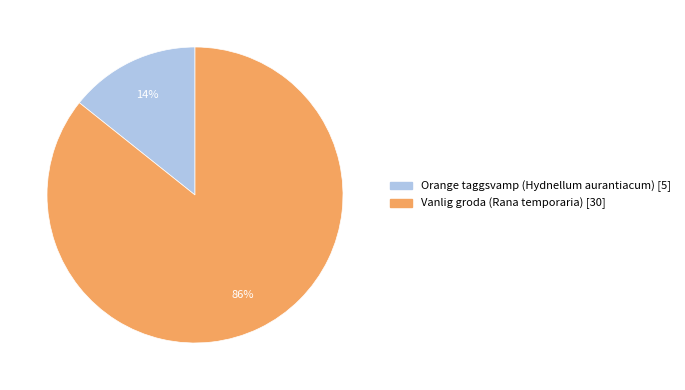

What is the largest slice in the pie chart?

Vanlig groda (Rana temporaria) [30]